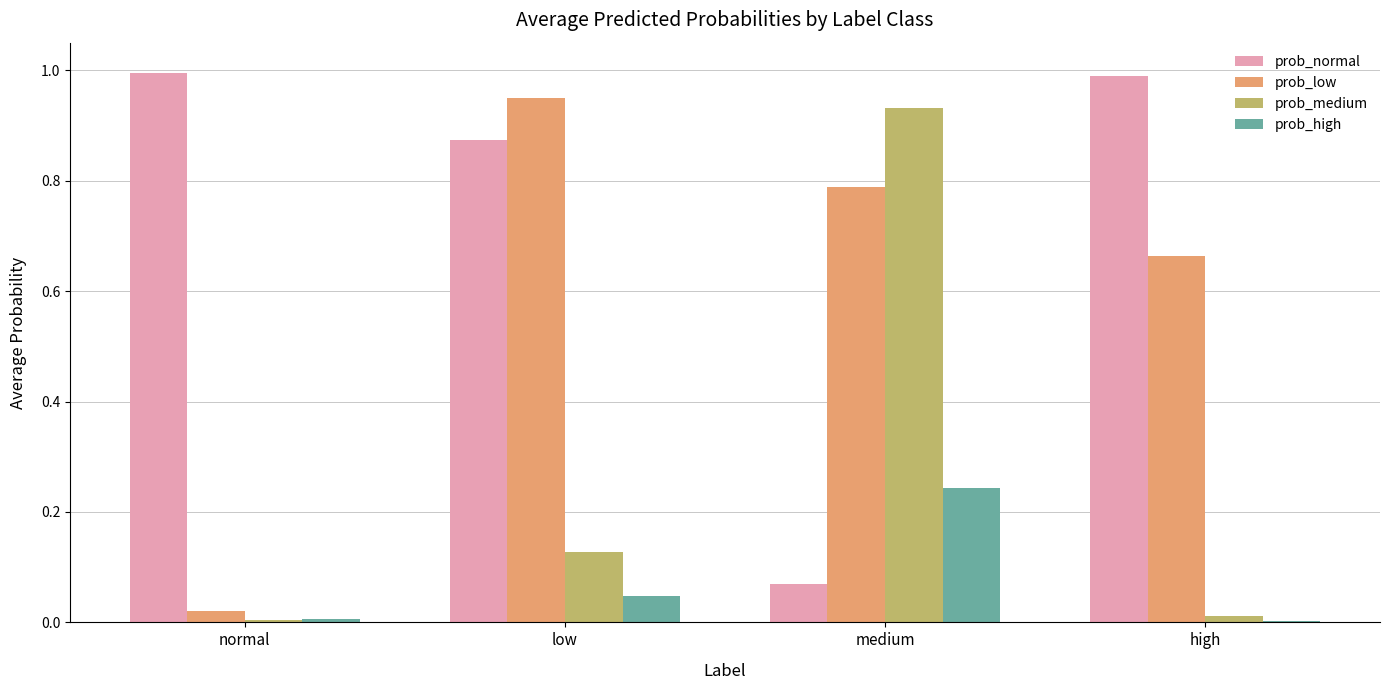

What is the total value across all series at low?

2.0